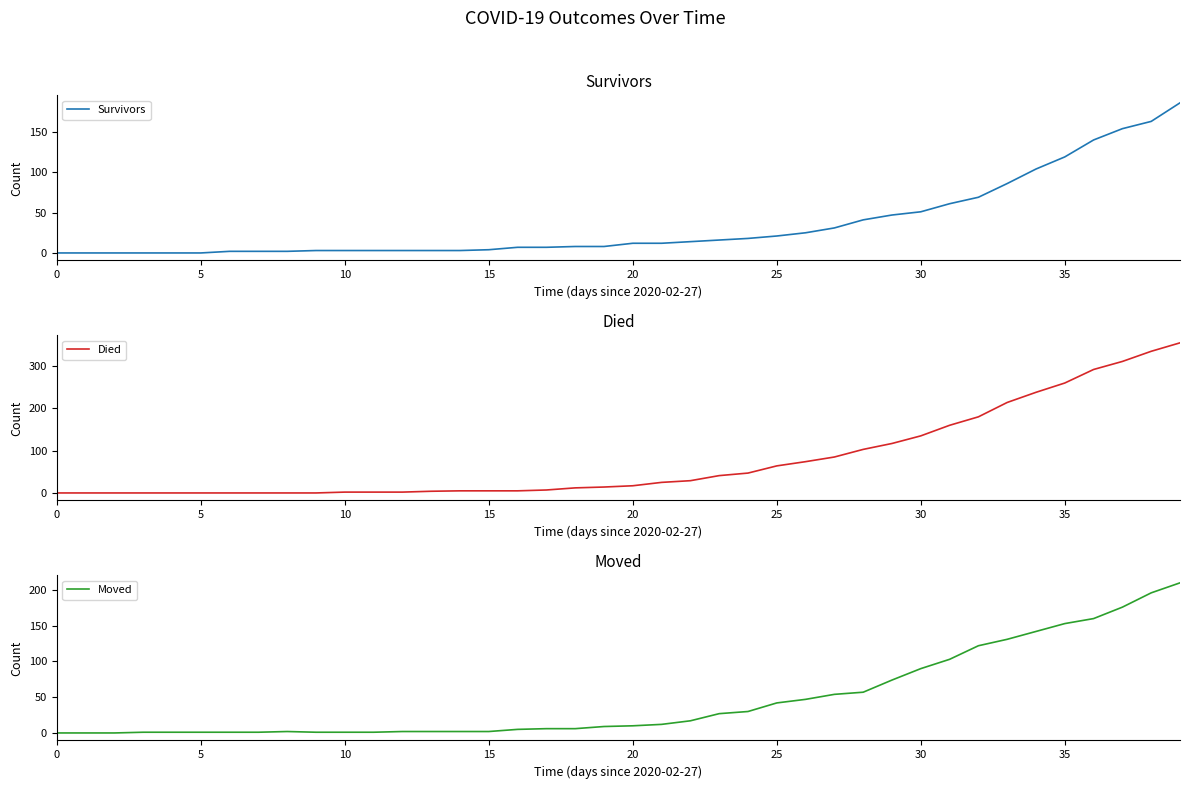

Which series has the largest range (max minus min)?

Died